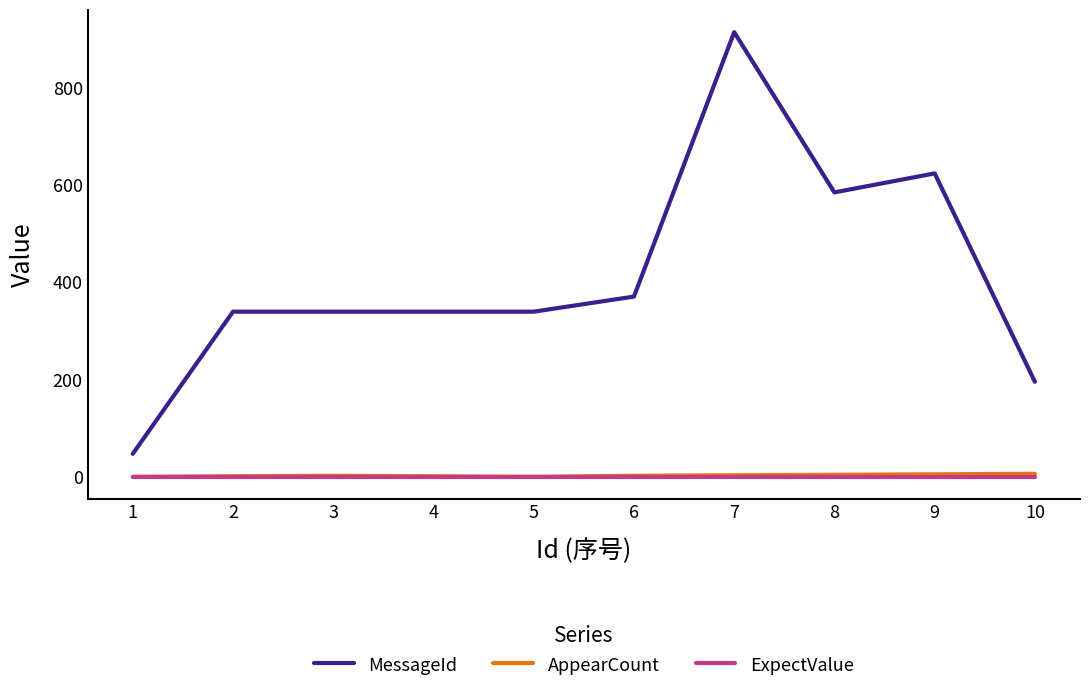

True or false: MessageId and AppearCount intersect in this chart.

False